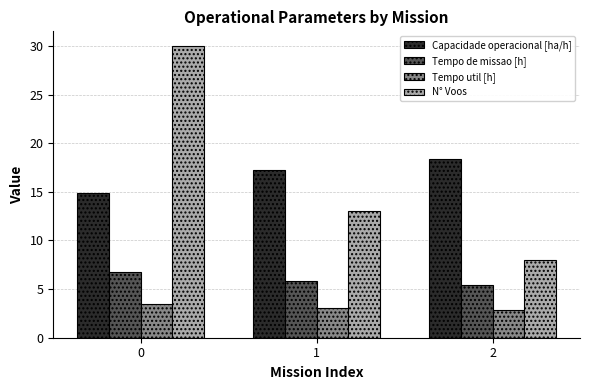

Reading left to right, what are all the values shown in this chart?

Capacidade operacional [ha/h]: 0=14.9	1=17.2	2=18.4
Tempo de missao [h]: 0=6.7	1=5.8	2=5.4
Tempo util [h]: 0=3.4	1=3.1	2=2.9
N° Voos: 0=30.0	1=13.0	2=8.0